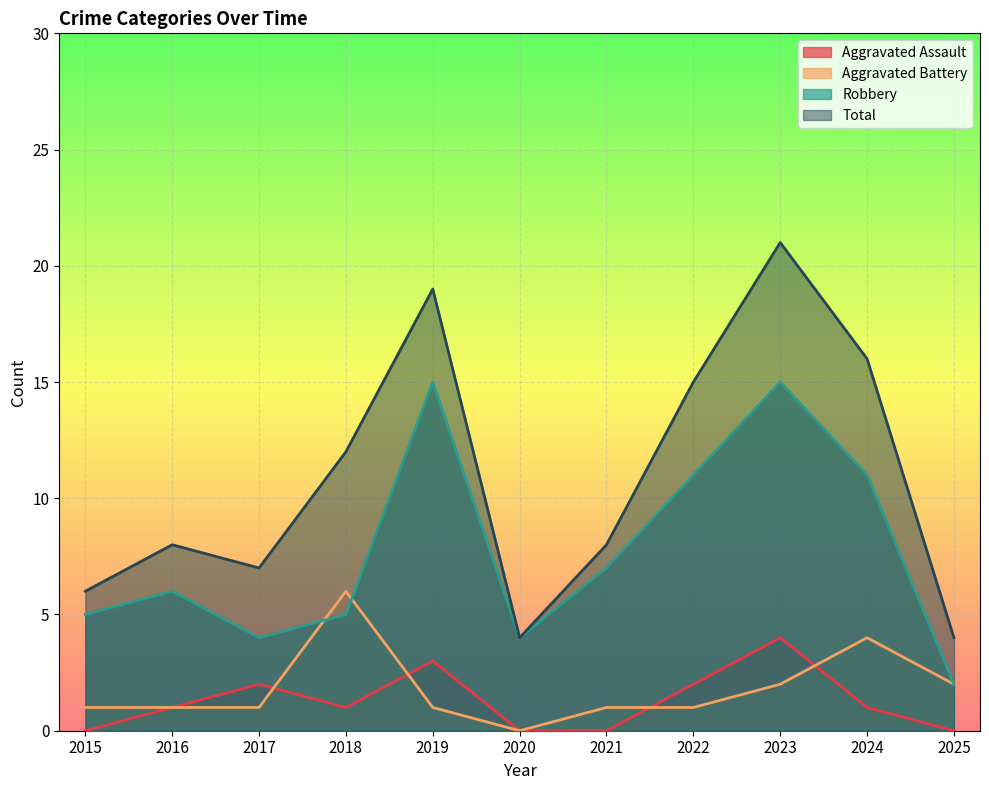

The Total series shows 12 at 2019. True or false?

False